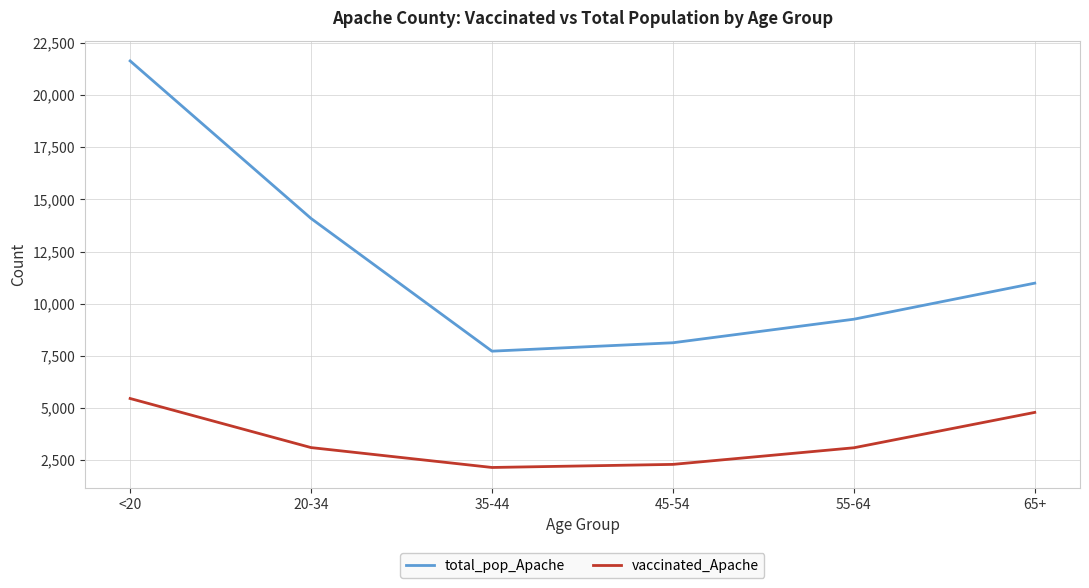

What is the spread (max minus min) of values at 65+?

6193